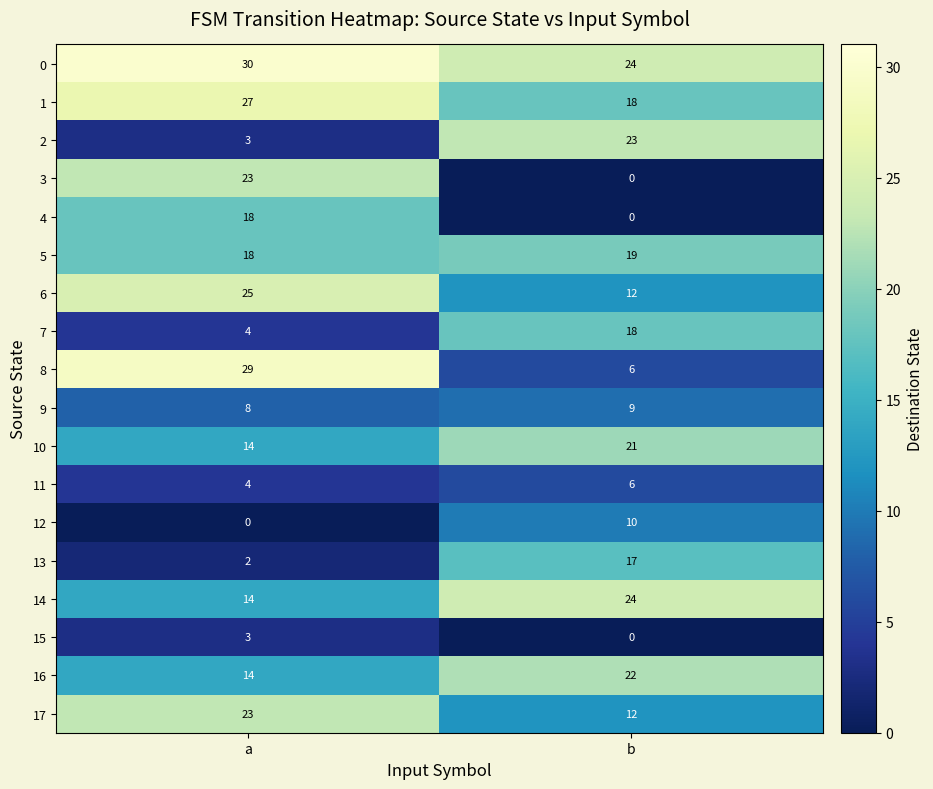

True or false: 13 has a value of 1 at a.

False